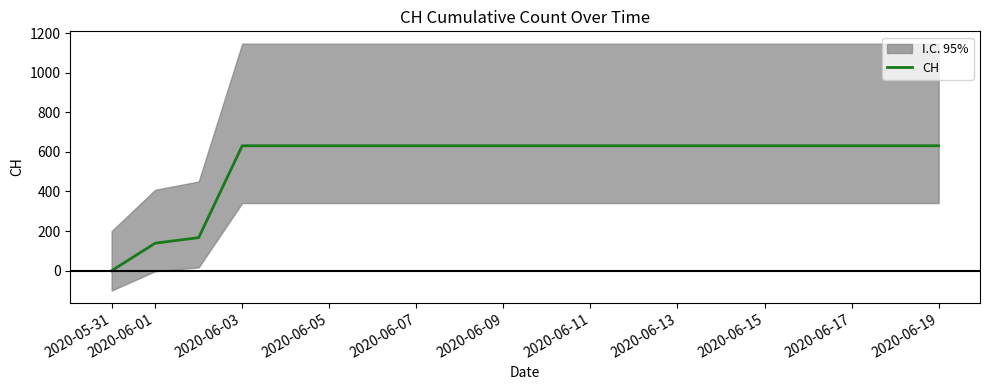

How many values are above zero?

19